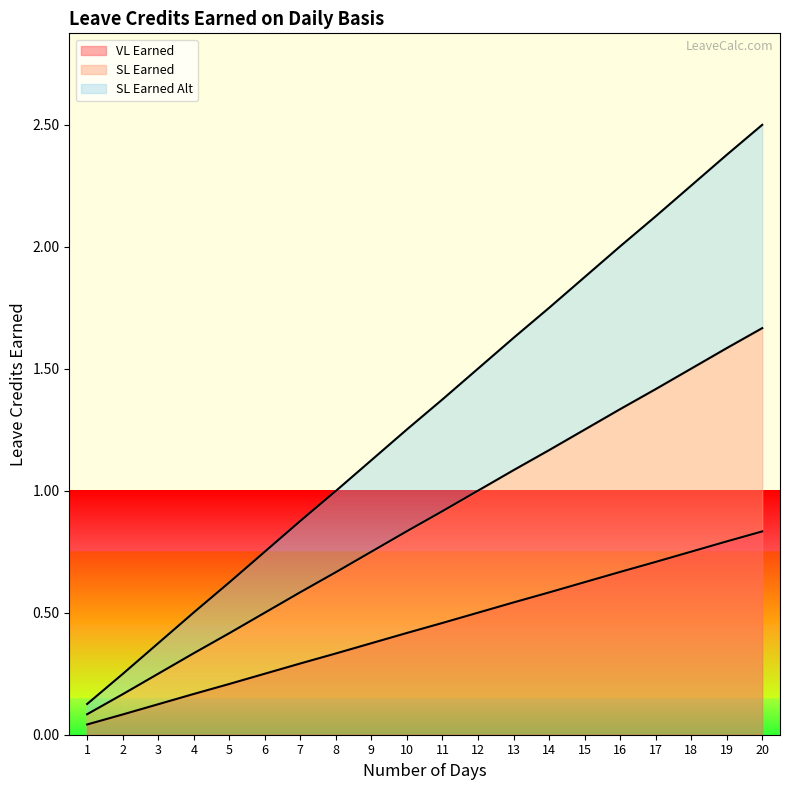

What are all the series names shown in the legend?

VL Earned, SL Earned, SL Earned Alt